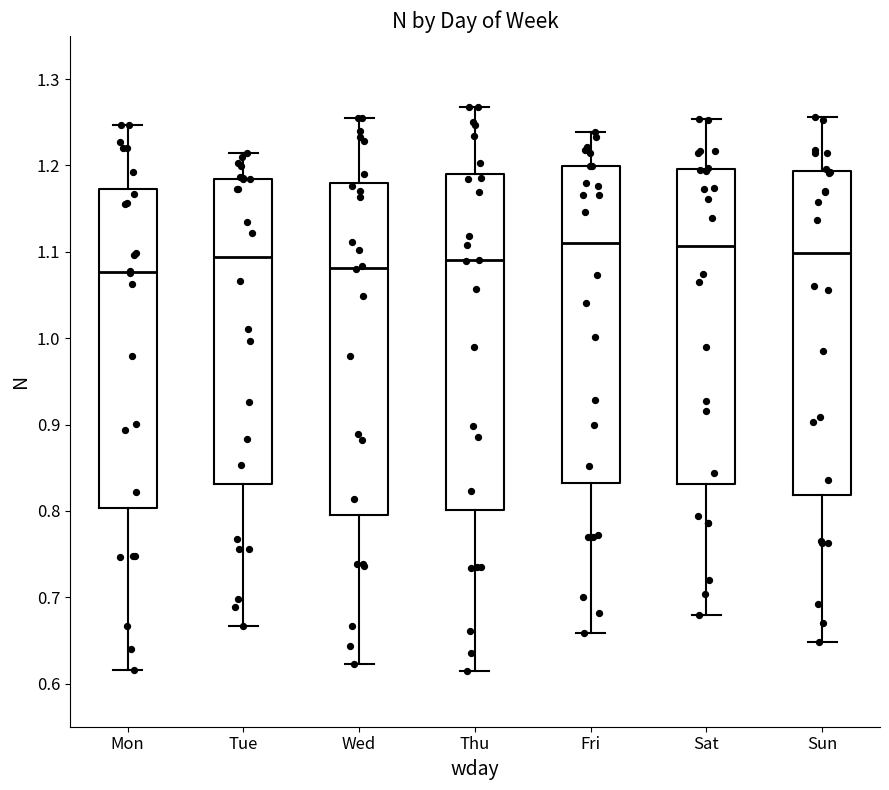

Where is the lower edge of the box for Tue on the y-axis? The values are not printed on the chart, so give them approximately, as read against the axis.

0.83